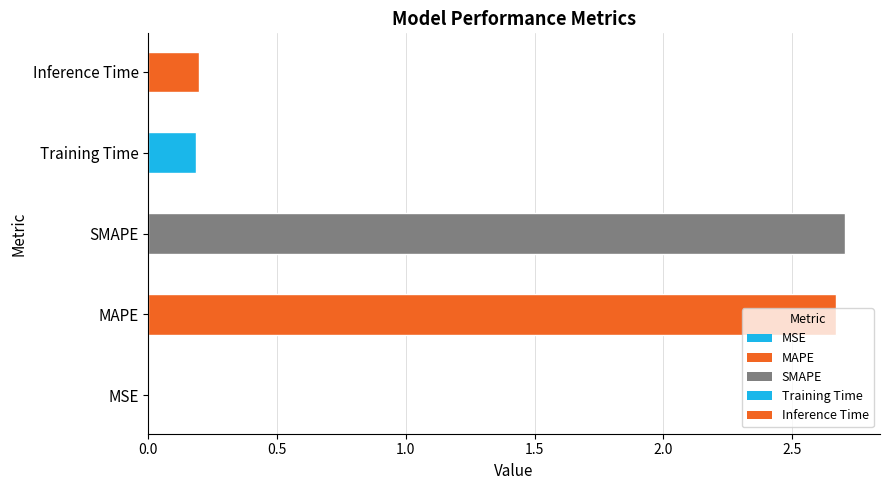

What is the sum of the values at Inference Time and Training Time?

0.4